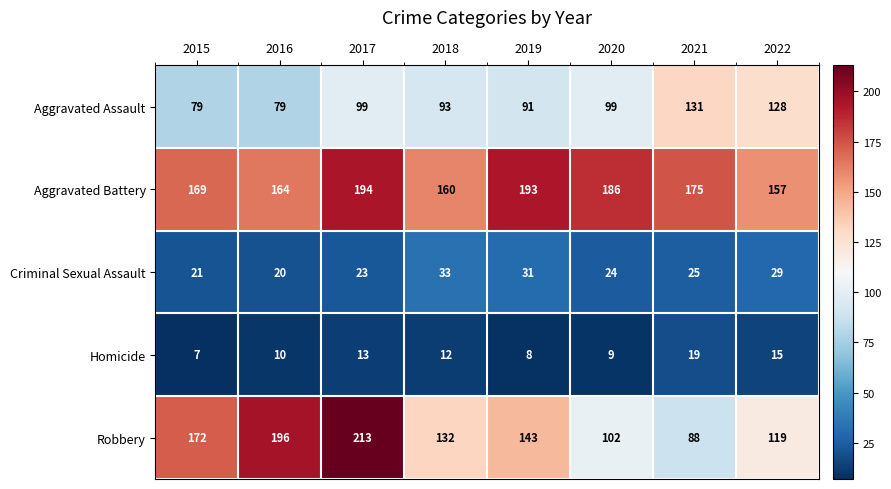

Count the number of categories in the chart.

8